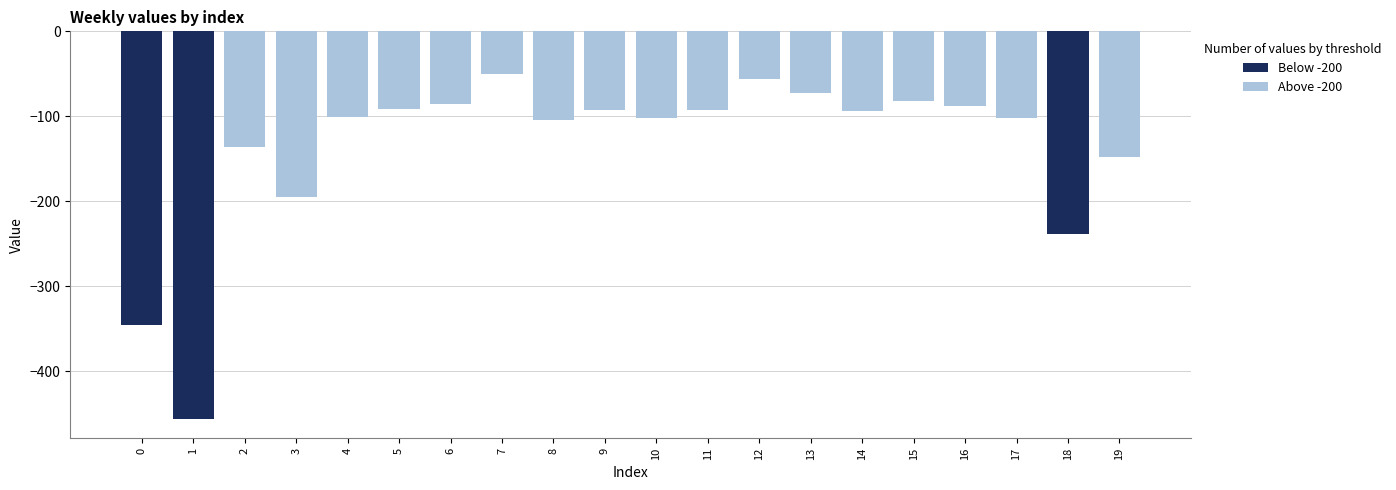

Reading right to left, extract all data points from this chart.

-147.4	-238.5	-102.4	-88.5	-81.8	-93.6	-72.4	-55.7	-92.7	-102.4	-93.2	-103.8	-50.5	-85.2	-90.9	-100.9	-194.9	-136.7	-456.5	-346.1